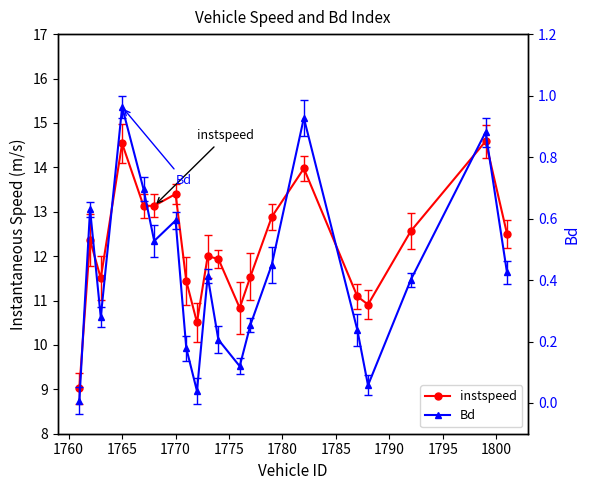

What is the lowest value of the instspeed series?

9.0